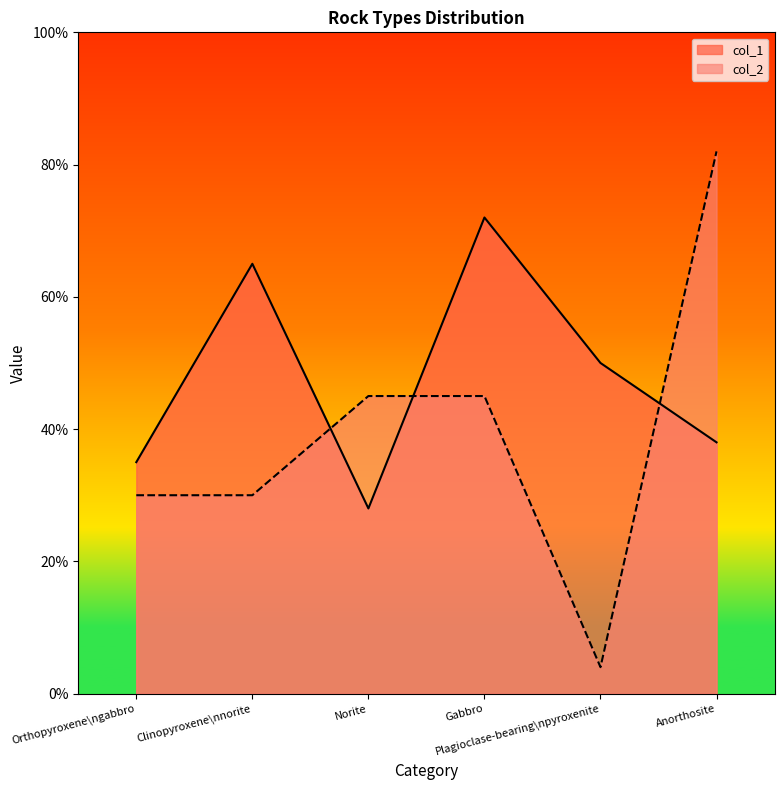

Where do col_1 and col_2 first cross each other?

Clinopyroxene\nnorite and Norite